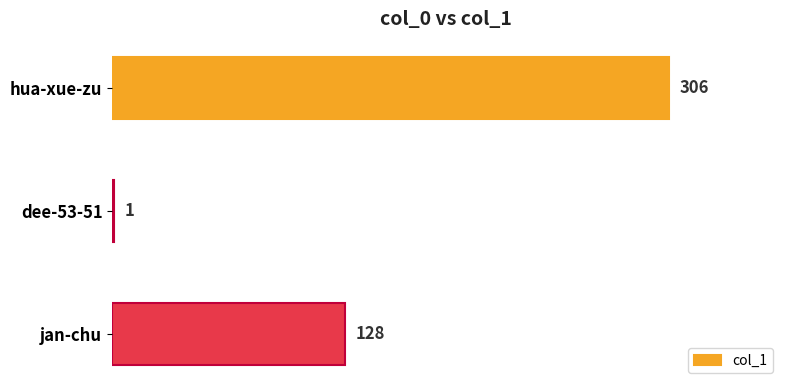

Which category has the highest value across all series?

hua-xue-zu